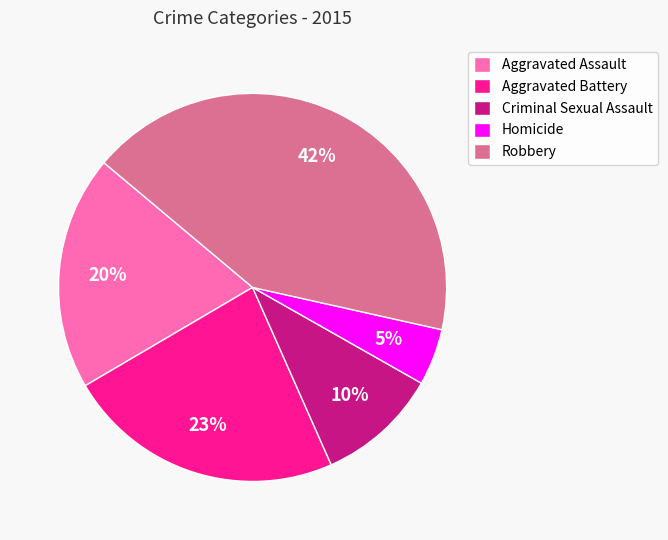

What percentage is the Criminal Sexual Assault slice, to the nearest percent?

10%